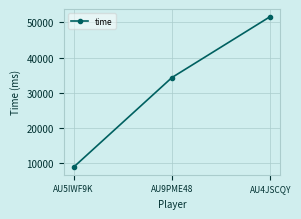

Reading right to left, transcribe all the data shown in this chart.

AU4JSCQY=51680	AU9PME48=34333	AU5IWF9K=8836